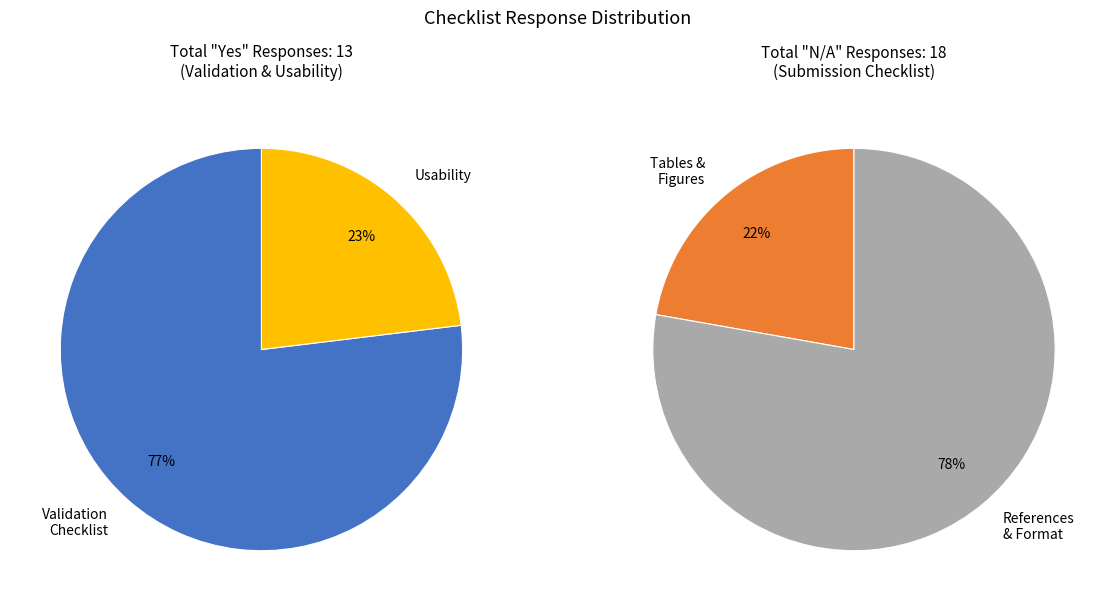

How many slices are in this pie chart?

4